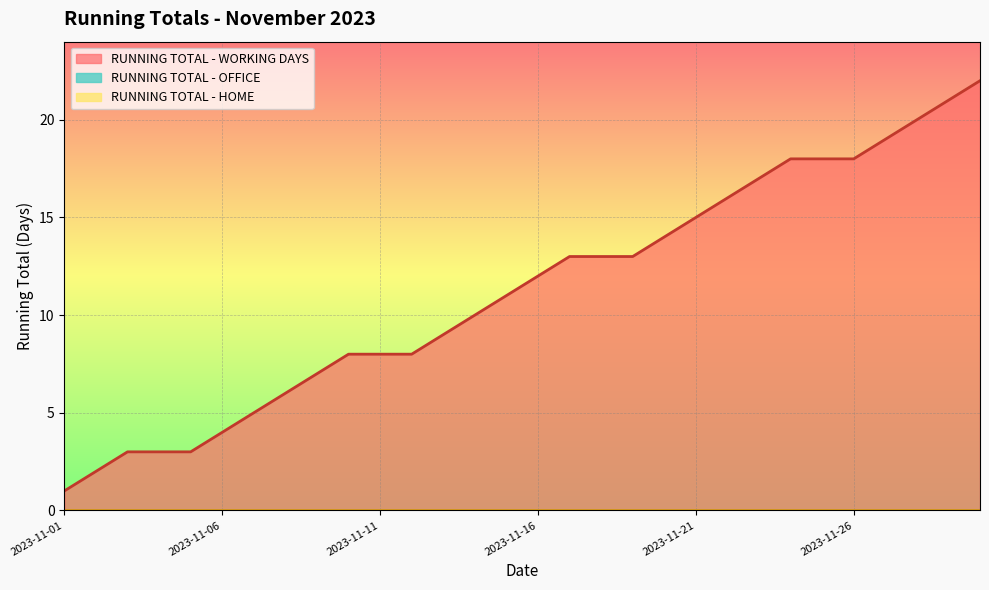

What are all the series names shown in the legend?

RUNNING TOTAL - WORKING DAYS, RUNNING TOTAL - OFFICE, RUNNING TOTAL - HOME